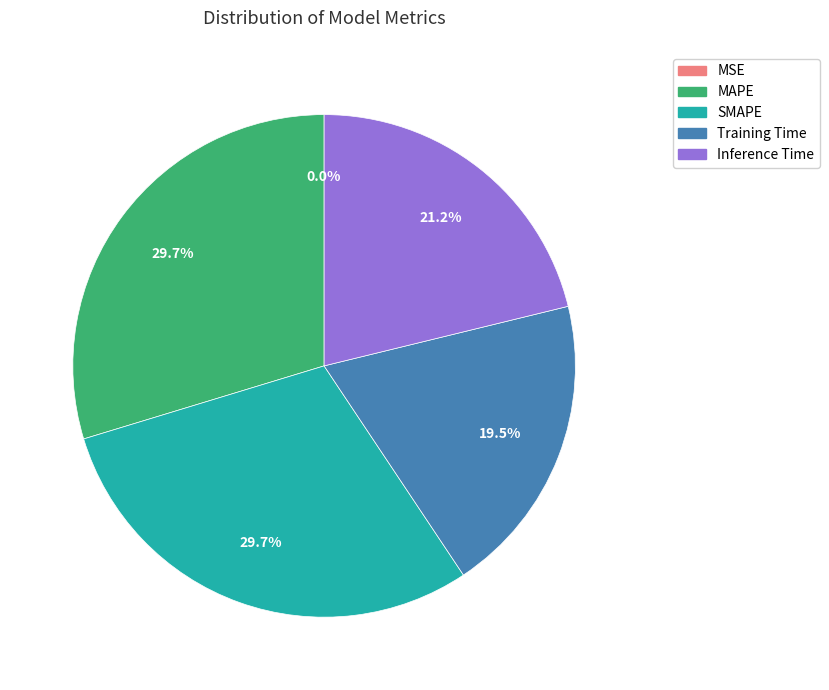

To the nearest percent, what percentage of the pie is Inference Time?

21%